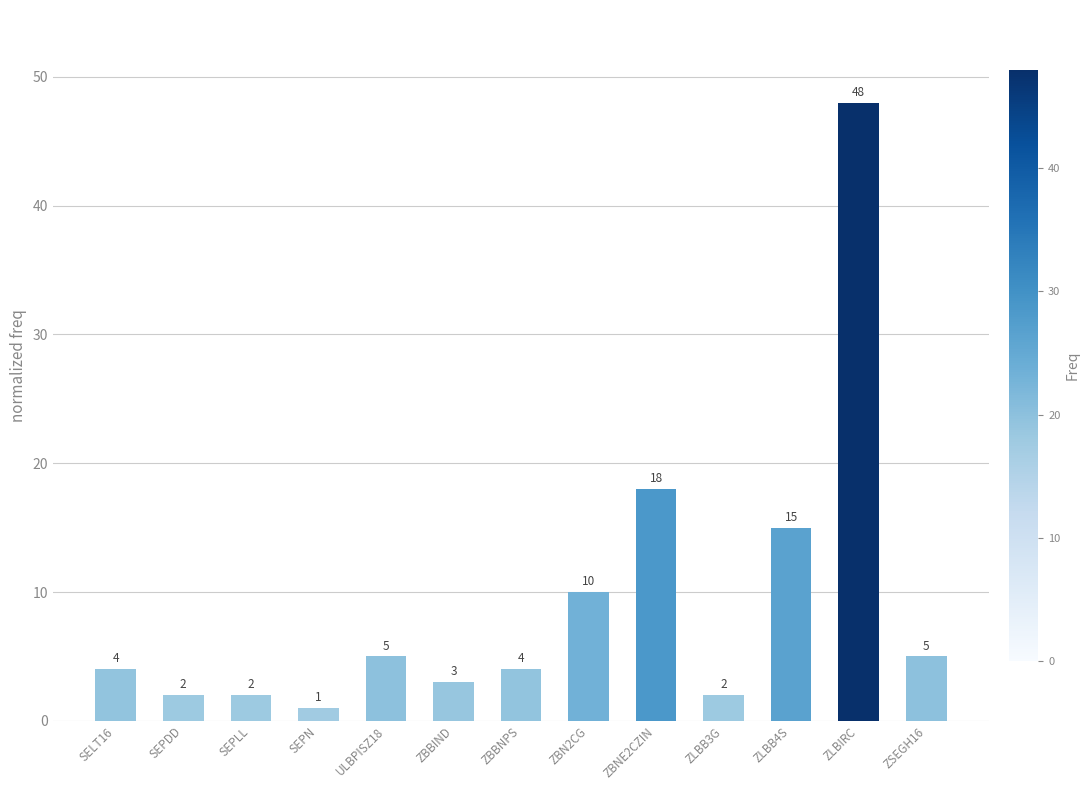

What is the ratio of the value at ZBN2CG to the value at ZSEGH16?

2.0